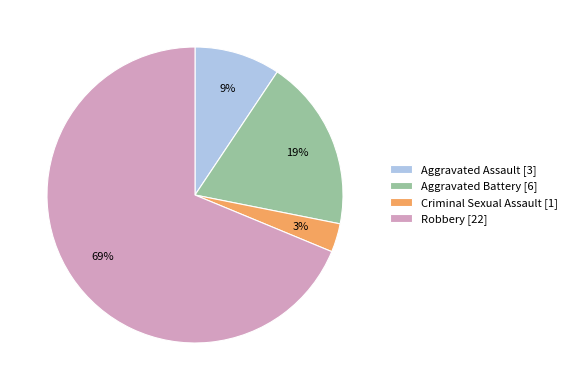

True or false: Robbery accounts for 69% of the total.

True